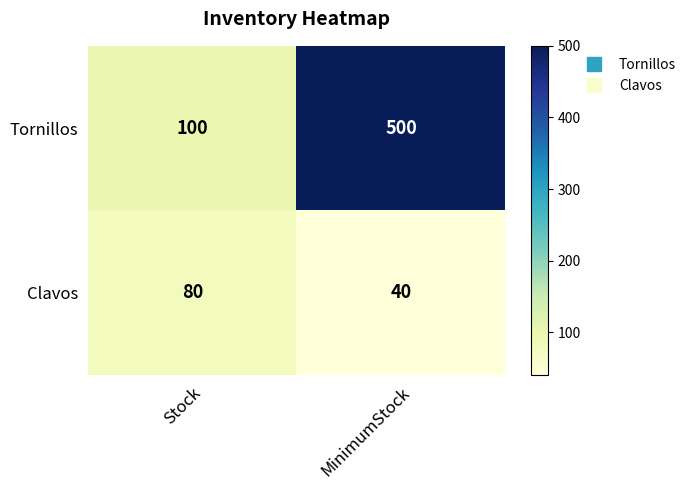

Rank the series at Stock from lowest to highest value.

Clavos, Tornillos